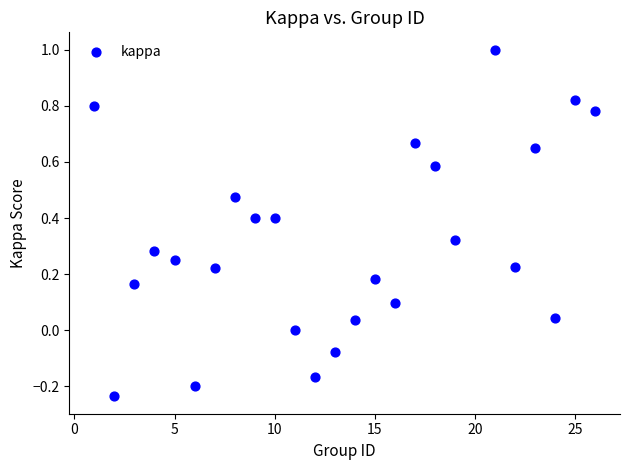

What is the range of X values (max minus min)?

25.0